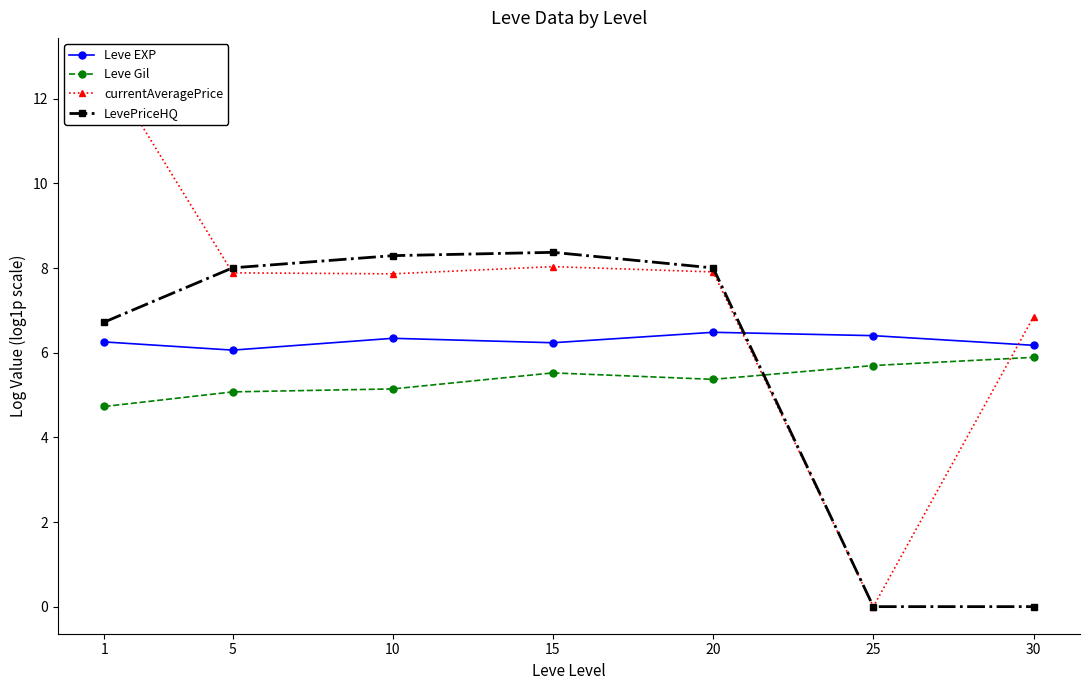

At which category does LevePriceHQ reach its first local peak?

15